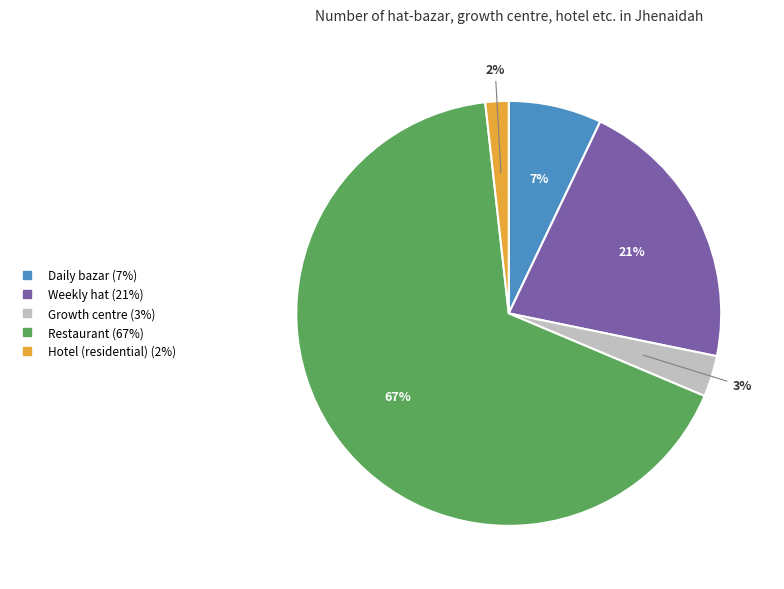

Rank the categories by value from lowest to highest.

Hotel (residential), Growth centre, Daily bazar, Weekly hat, Restaurant